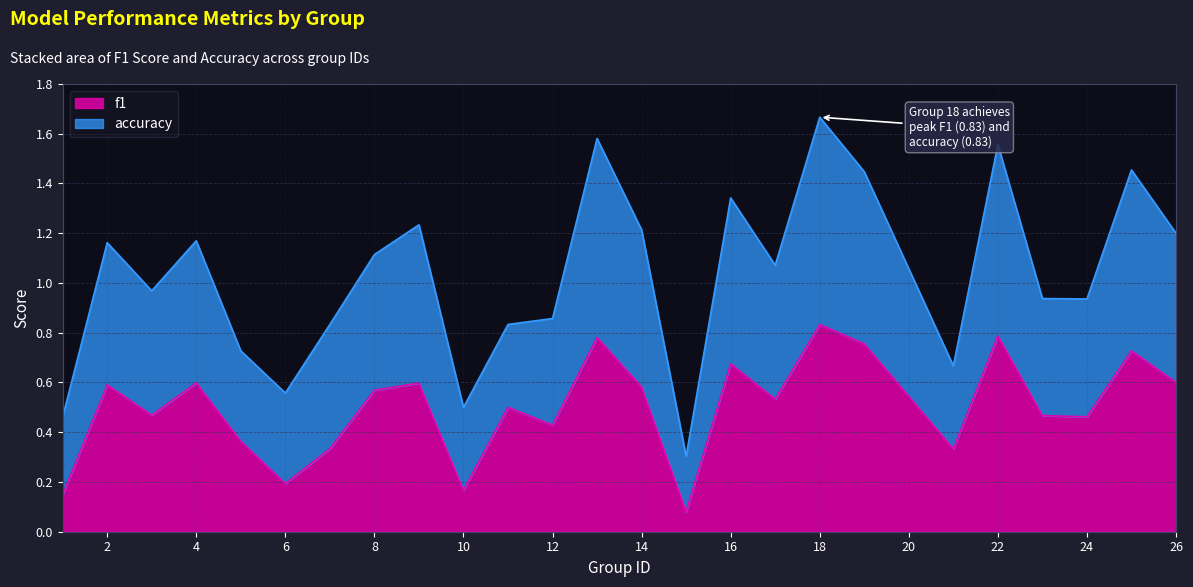

At which label does f1 reach its peak?

18